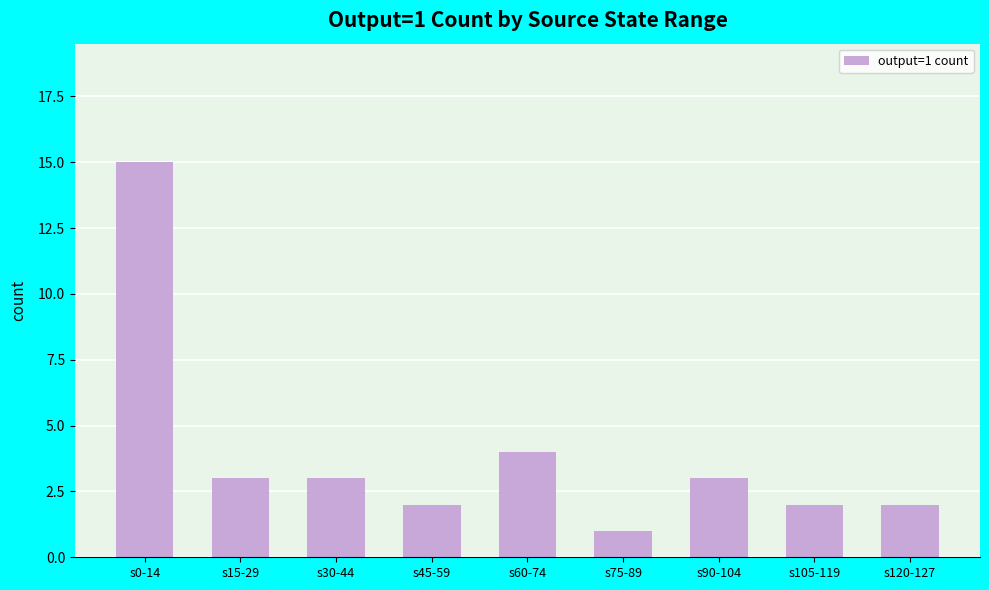

Are the bars horizontal?

No